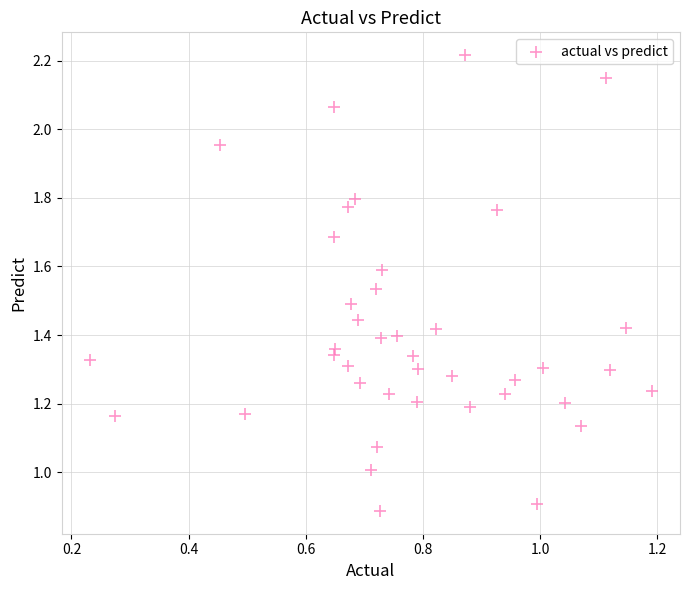

What is the range of X values (max minus min)?

1.0